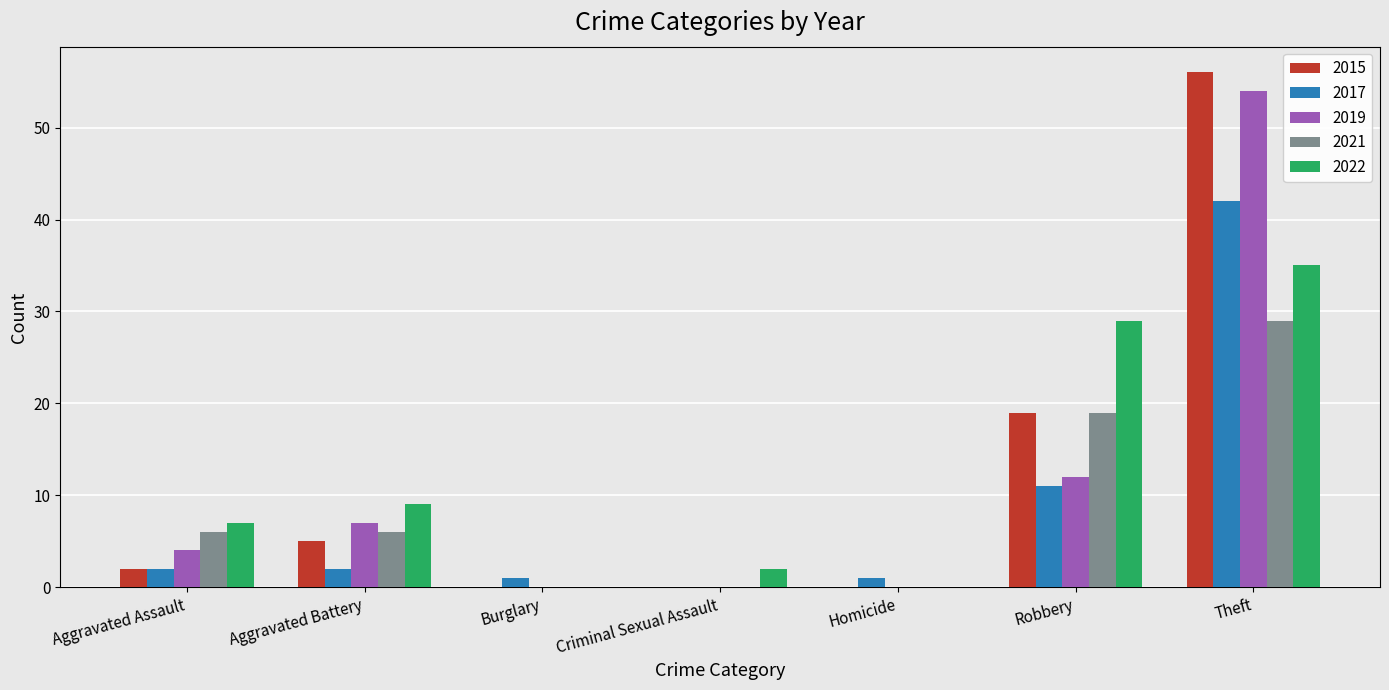

Where is 2022 nearest to the value 17?

Aggravated Battery